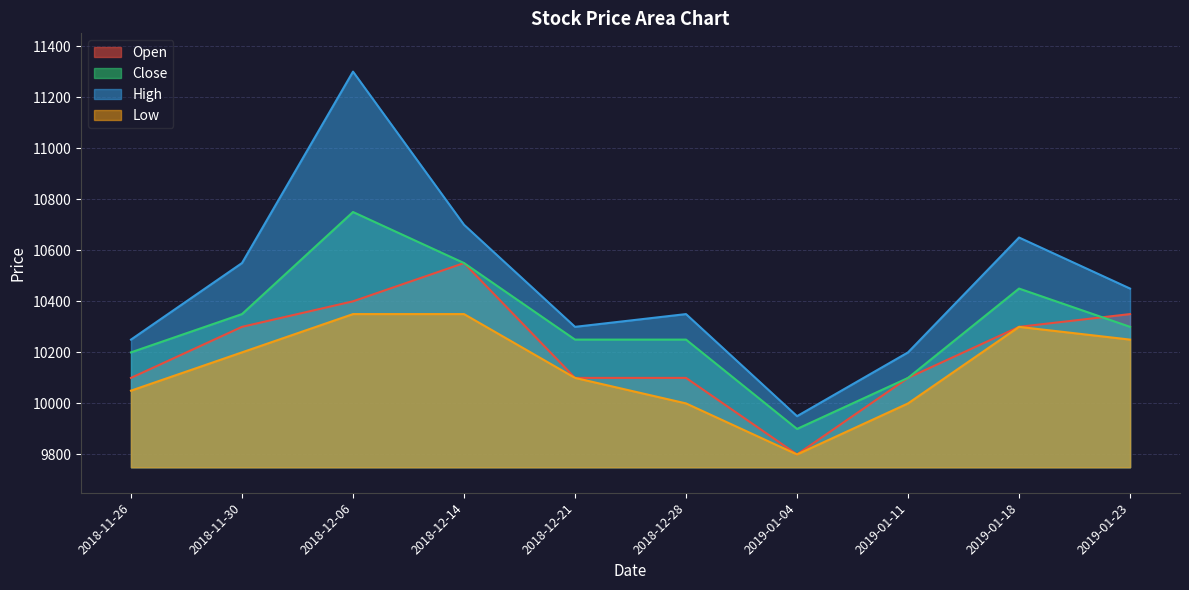

What is the value of the Open point at the 7th from the left?

9800